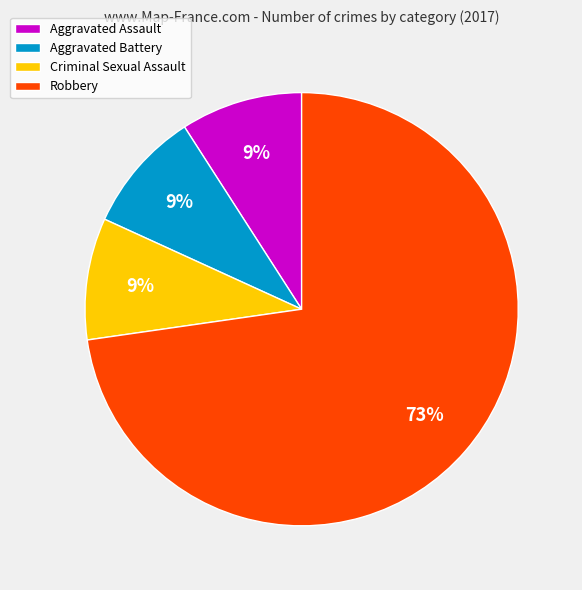

Do Aggravated Assault and Criminal Sexual Assault together represent more than half of the pie?

No